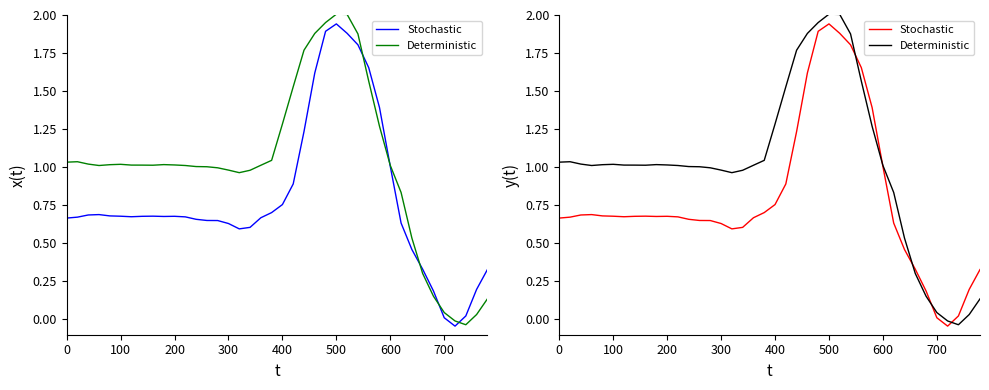

What is the difference between the second highest and second lowest values in the Deterministic series?

2.0